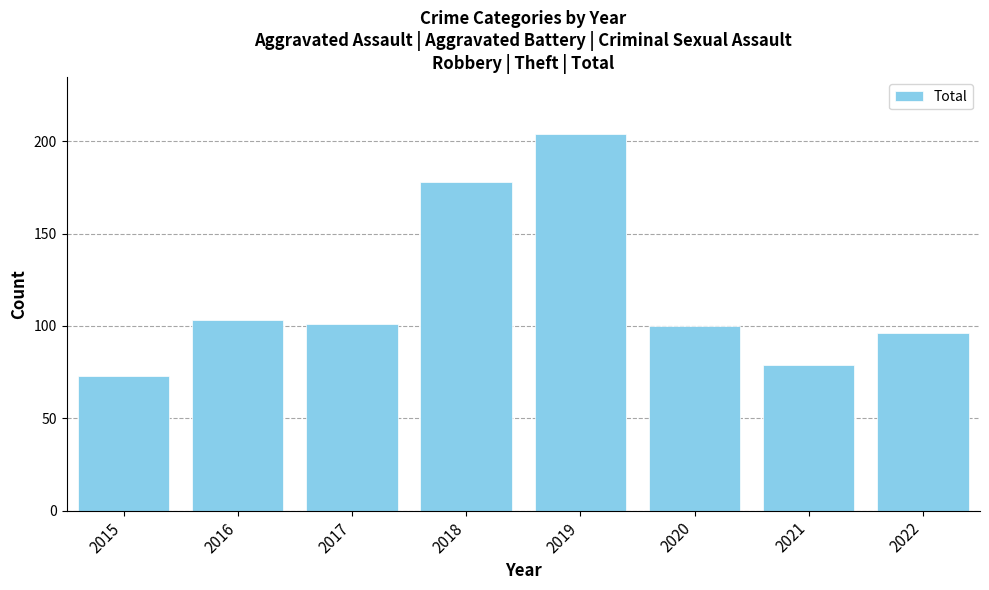

What is the ratio of the value at 2022 to the value at 2015?

1.3